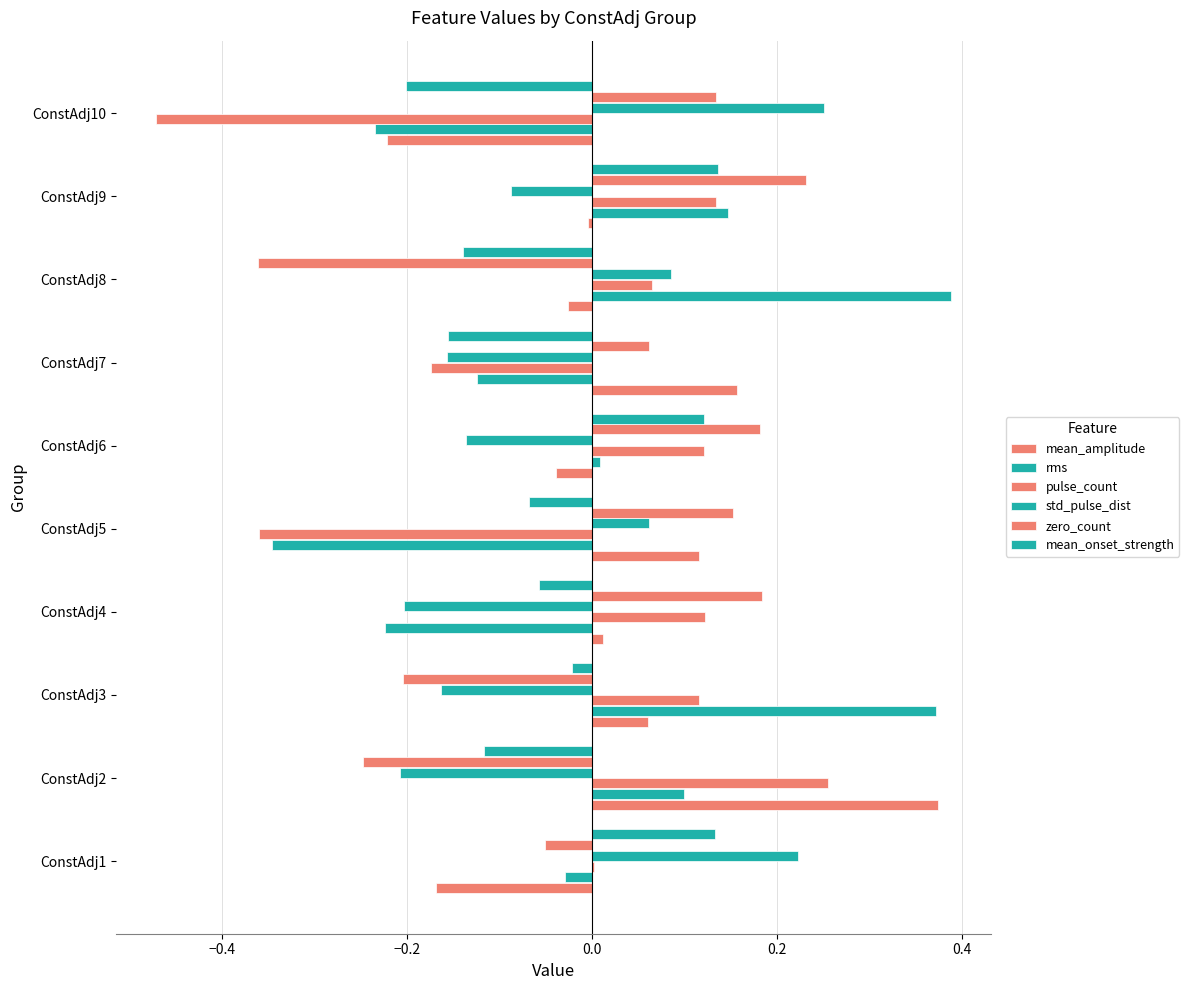

What is the minimum value shown in the chart?

-0.5